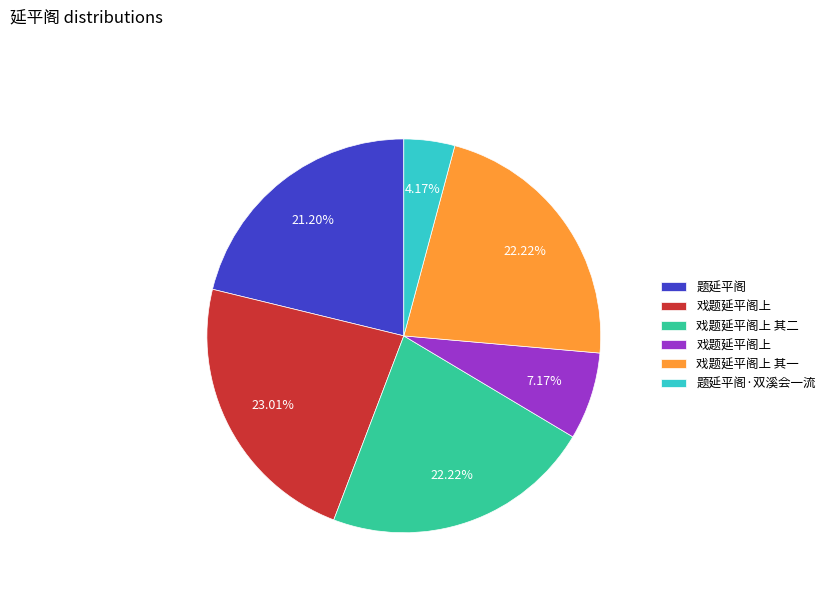

Is there a majority slice in this chart?

No